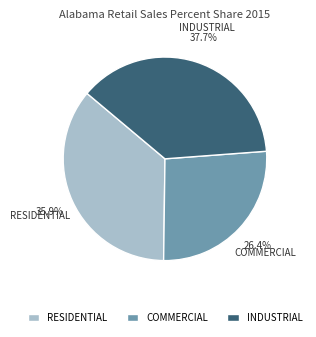

Which slice is the largest?

INDUSTRIAL